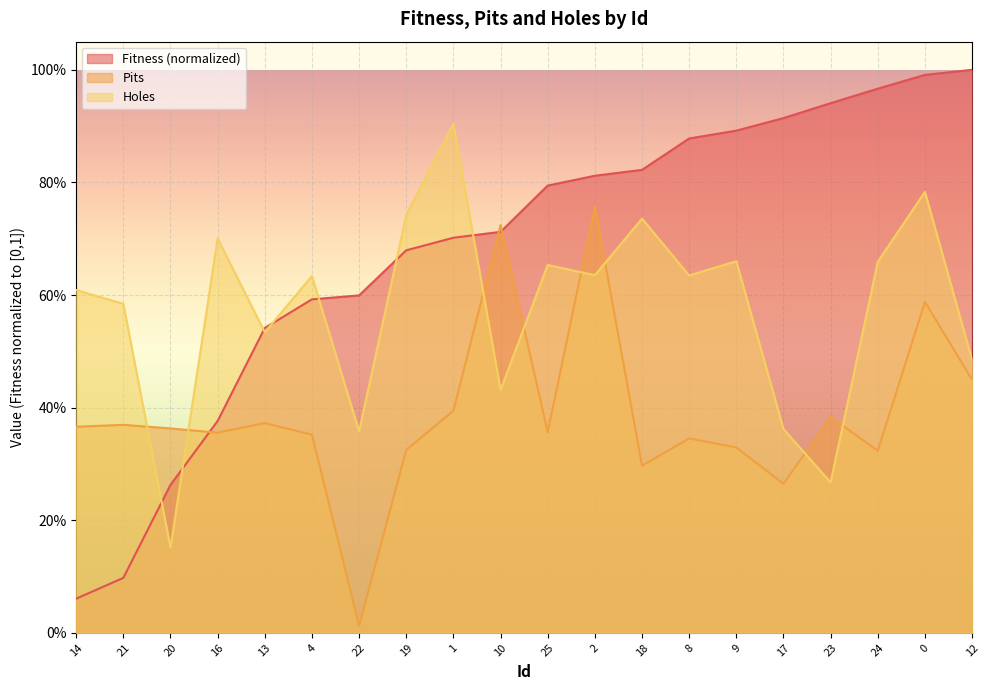

In Pits, how many points are higher than both neighbors (excluding endpoints)?

7